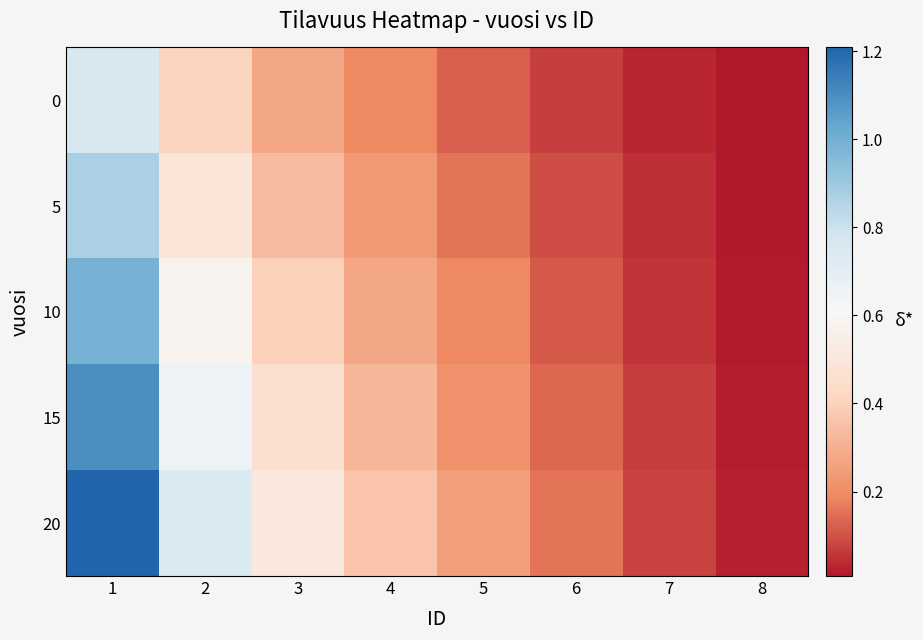

Rank the series by their maximum value, from lowest to highest.

0, 5, 10, 15, 20